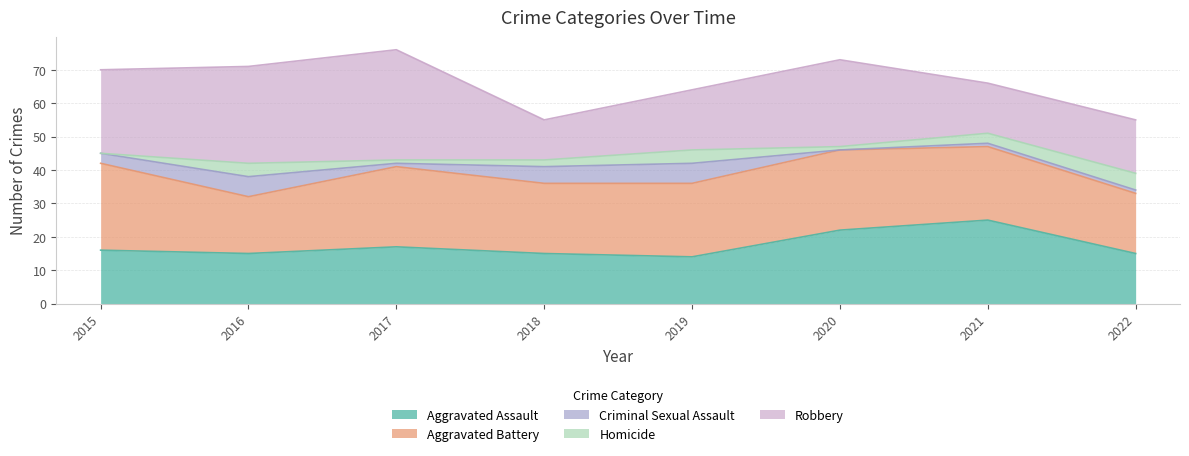

Reading left to right, transcribe all the data shown in this chart.

Aggravated Assault: 16	15	17	15	14	22	25	15
Aggravated Battery: 26	17	24	21	22	24	22	18
Criminal Sexual Assault: 3	6	1	5	6	0	1	1
Homicide: 0	4	1	2	4	1	3	5
Robbery: 25	29	33	12	18	26	15	16